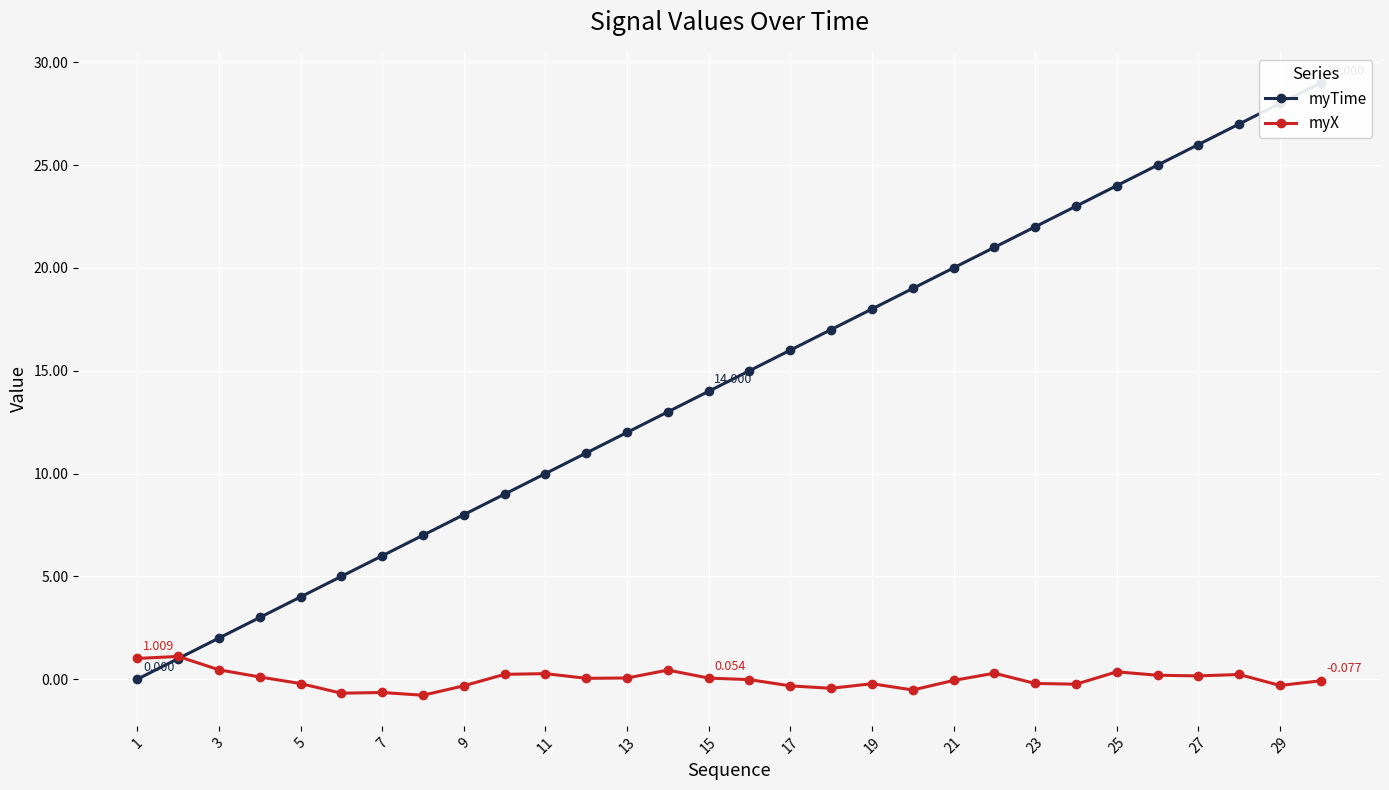

What is the greatest value displayed?

29.0